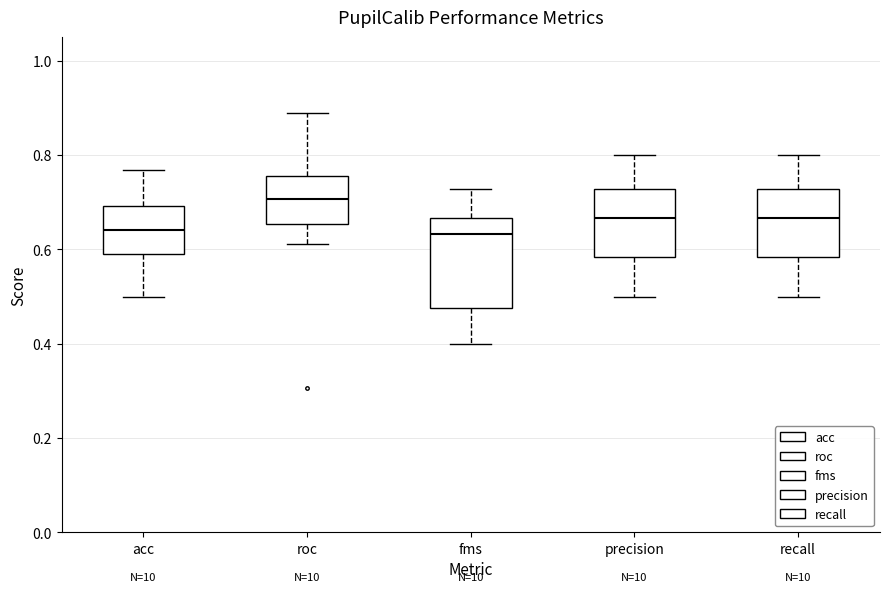

Comparing the boxes themselves (not the whiskers), which one is the tallest?

fms